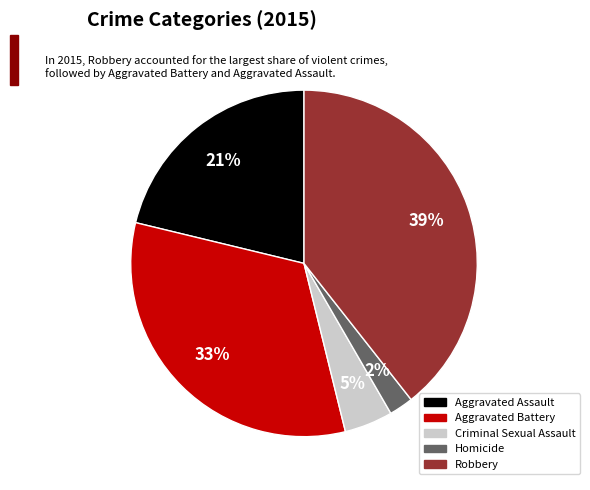

To the nearest percent, what portion does Aggravated Assault represent?

21%